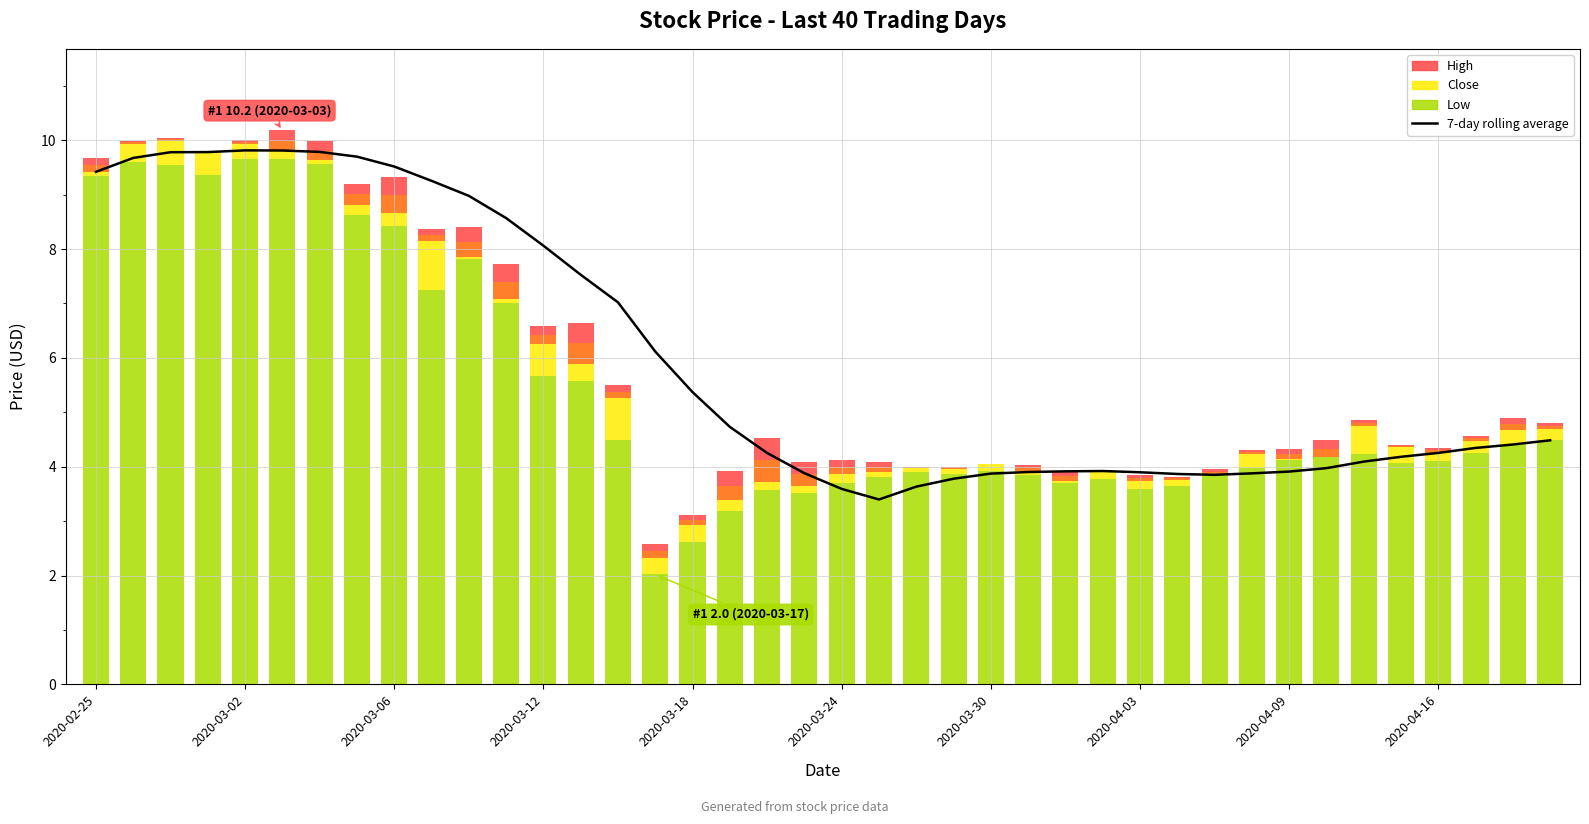

What position from the left is 2020-03-18?

17